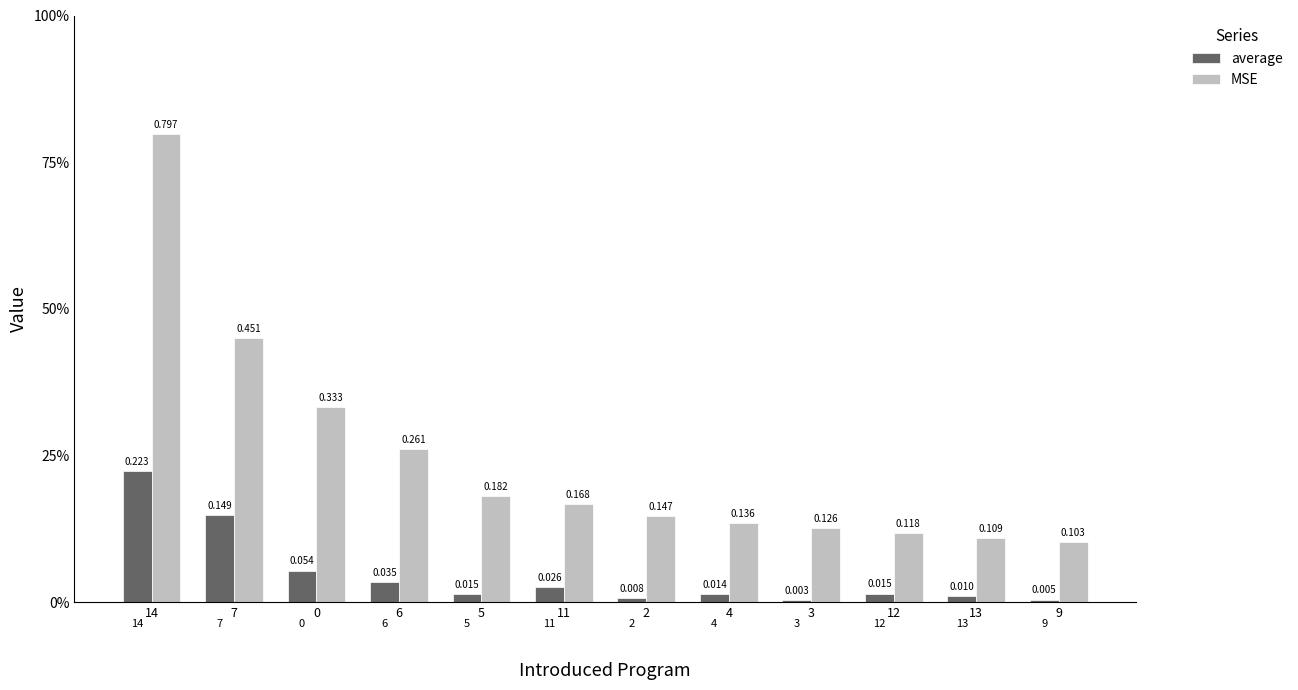

What are all the series names shown in the legend?

average, MSE